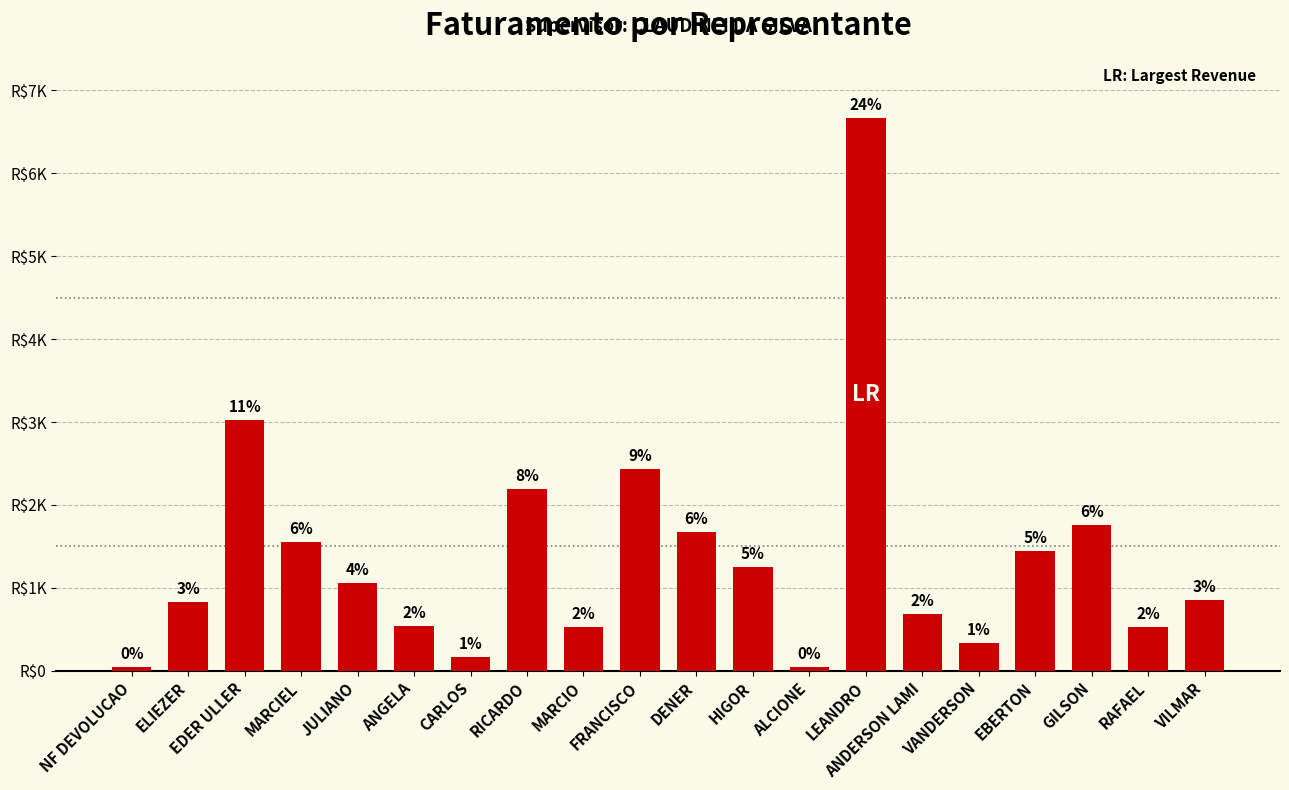

What is the difference between the maximum and minimum values?

6626.1